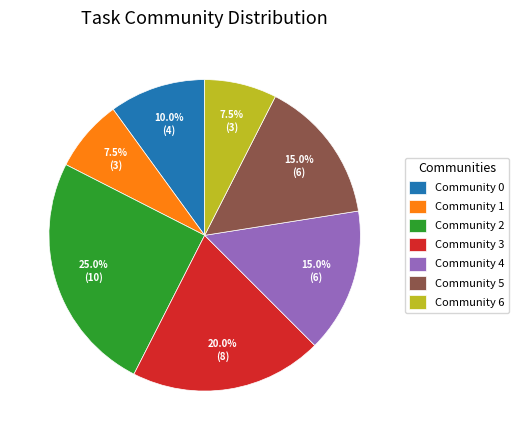

To the nearest percent, what is the average slice percentage?

14%